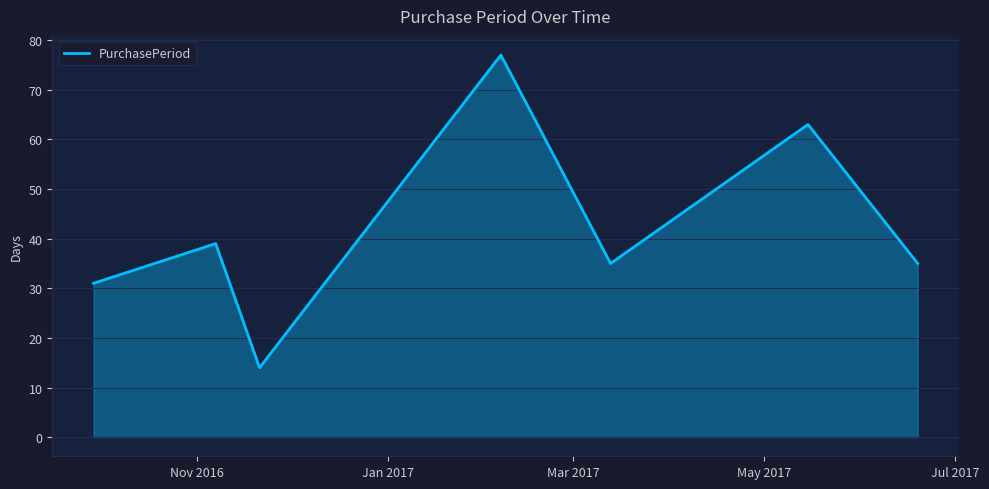

True or false: the data has more than 0 interior local peaks.

True